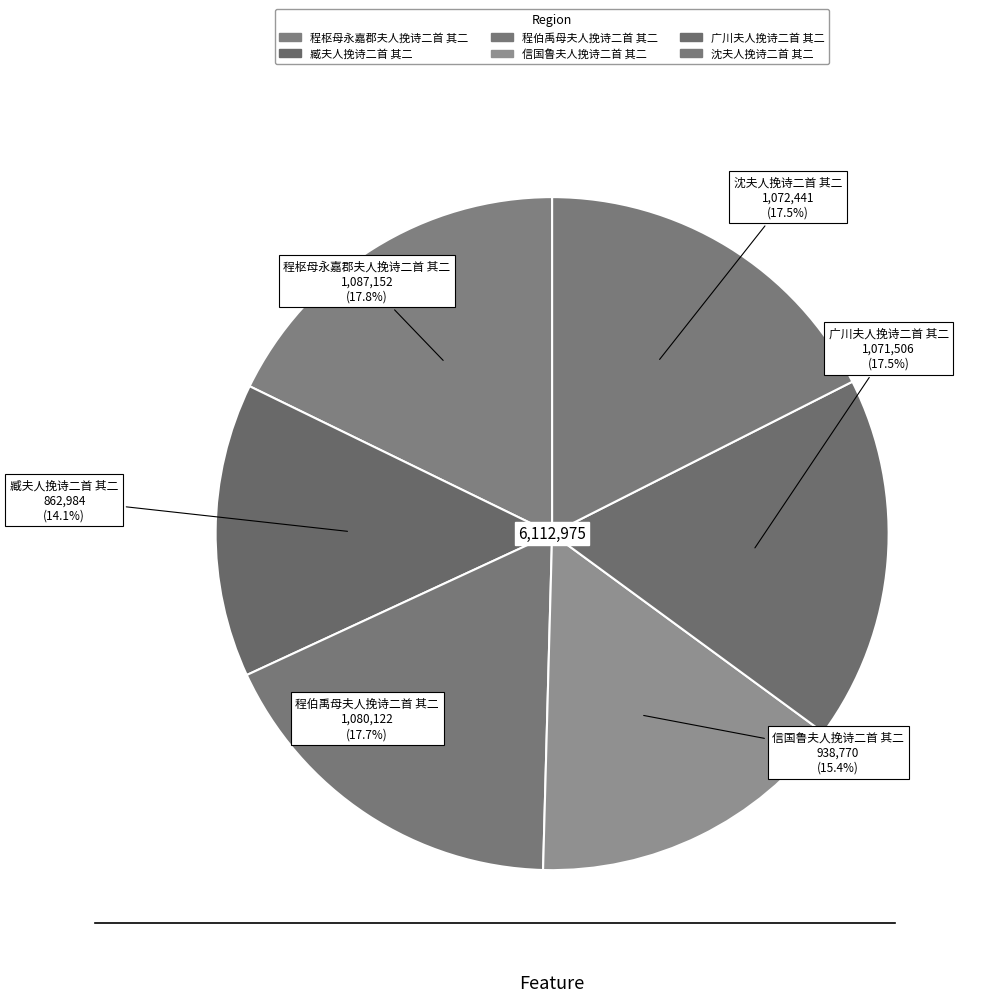

The 信国鲁夫人挽诗二首 其二 slice represents 15% of the pie. True or false?

True